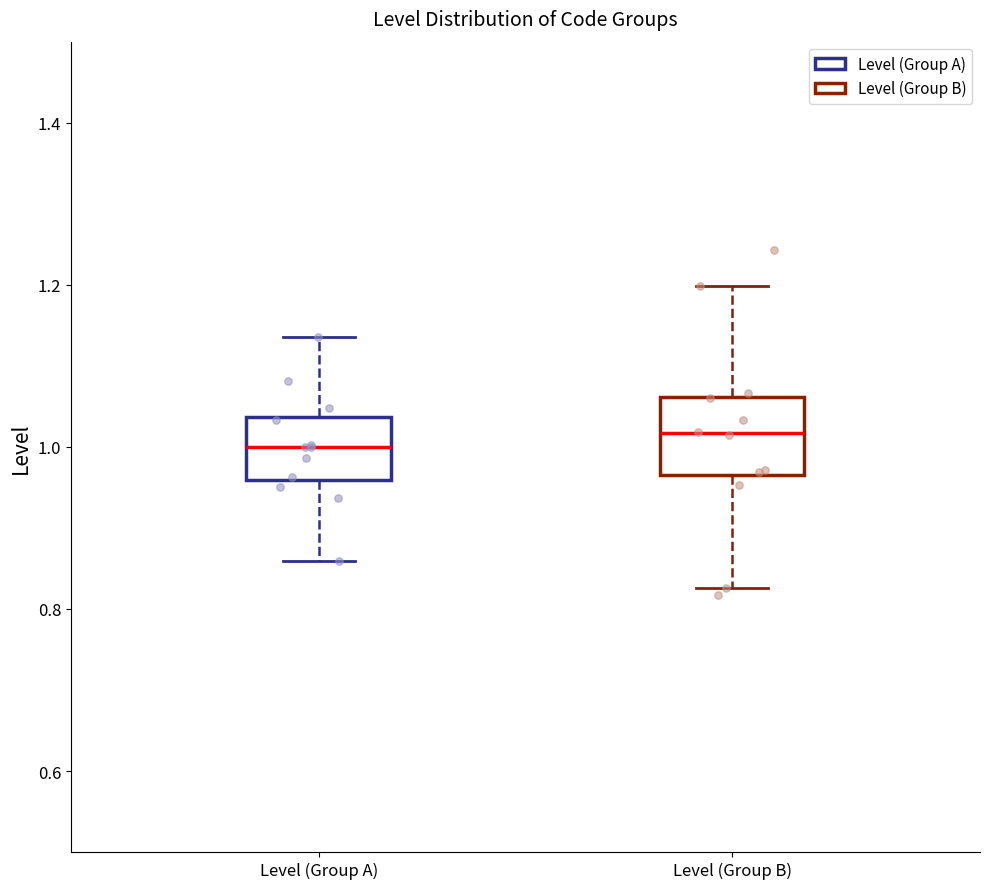

Reading left to right, read every box against the y-axis: the position of its median line, the range the box covers, and the ends of its whiskers. The values are not printed on the chart, so give them approximately, as read against the axis.

Level (Group A): median 1.00, box 0.96 to 1.04, whiskers 0.86 to 1.14
Level (Group B): median 1.02, box 0.96 to 1.06, whiskers 0.82 to 1.20